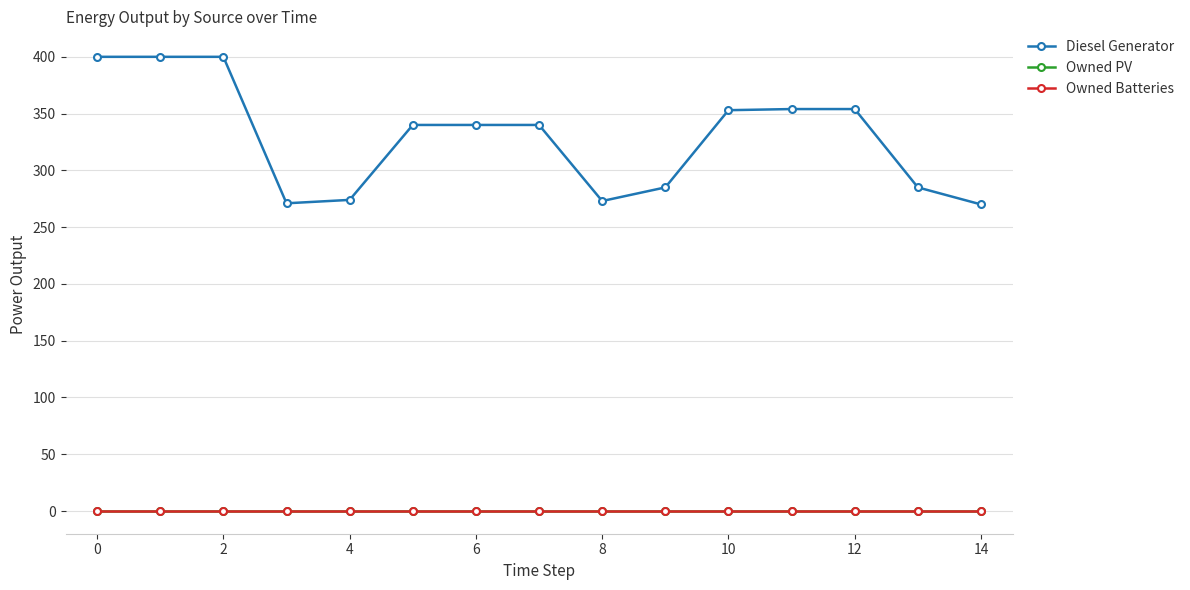

True or false: Owned Batteries and Diesel Generator intersect in this chart.

False